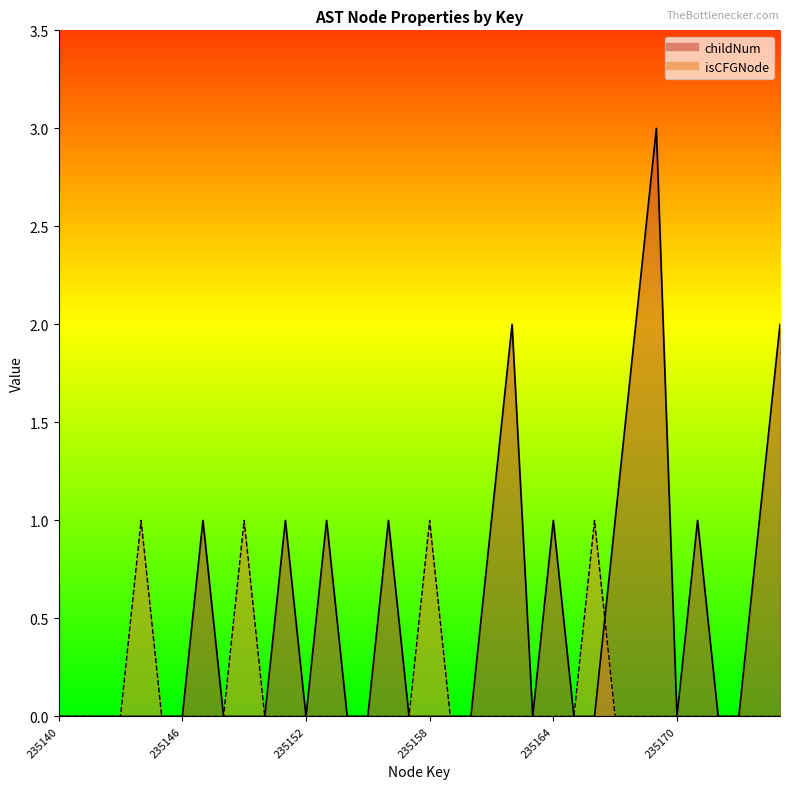

How many data points does each series have?

36